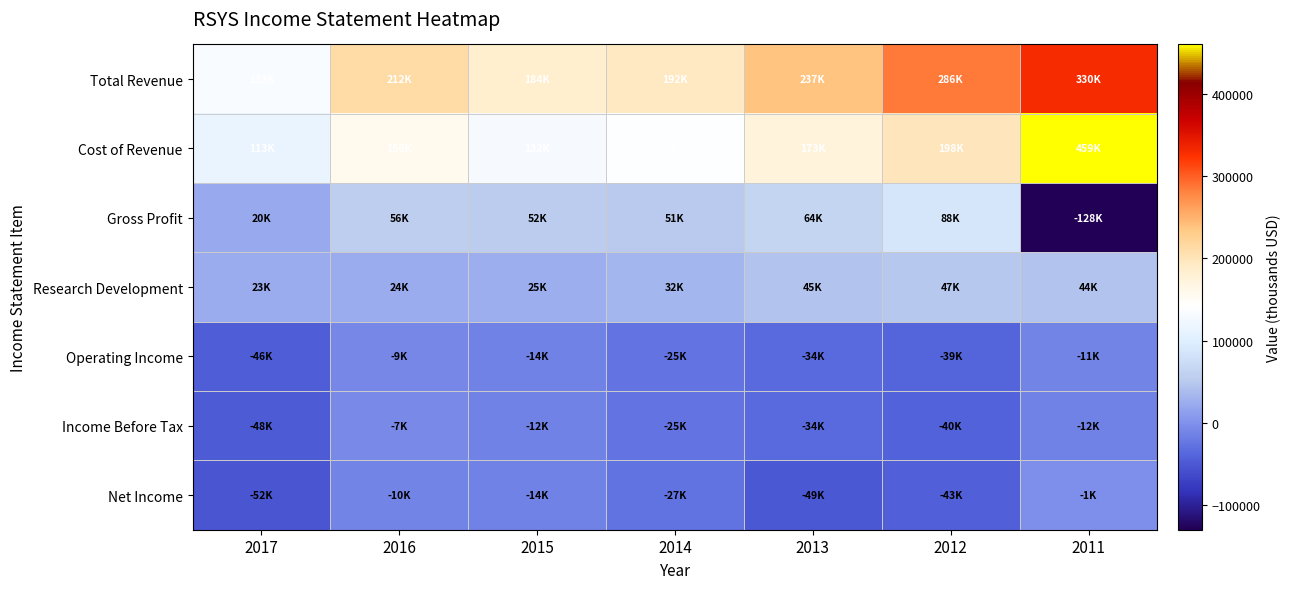

Reading left to right, list all the values displayed in this chart.

Total Revenue: 2017=133800	2016=212400	2015=184600	2014=192700	2013=237900	2012=286100	2011=330900
Cost of Revenue: 2017=113000	2016=156300	2015=132400	2014=140900	2013=173700	2012=198100	2011=459600
Gross Profit: 2017=20800	2016=56100	2015=52200	2014=51800	2013=64100	2012=88000	2011=-128800
Research Development: 2017=23400	2016=24100	2015=25500	2014=32000	2013=45000	2012=47700	2011=44600
Operating Income: 2017=-46800	2016=-9700	2015=-14100	2014=-25300	2013=-34800	2012=-39700	2011=-11400
Income Before Tax: 2017=-48900	2016=-7800	2015=-12900	2014=-25100	2013=-34400	2012=-40900	2011=-12700
Net Income: 2017=-52600	2016=-10300	2015=-14700	2014=-27600	2013=-49400	2012=-43500	2011=-1500